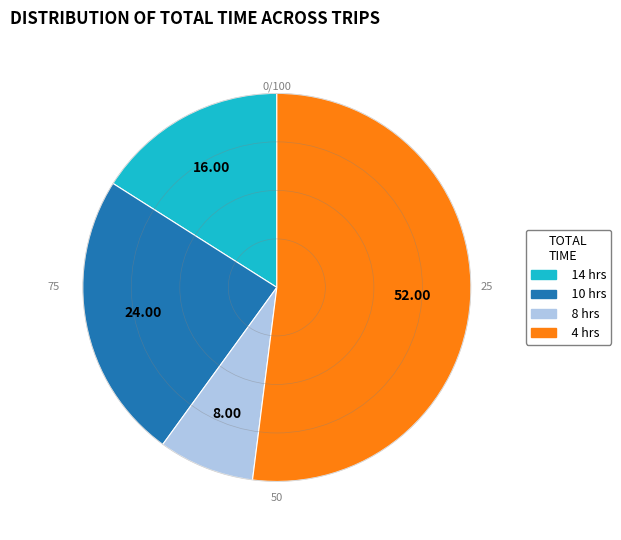

True or false: 10 accounts for 17% of the total.

False